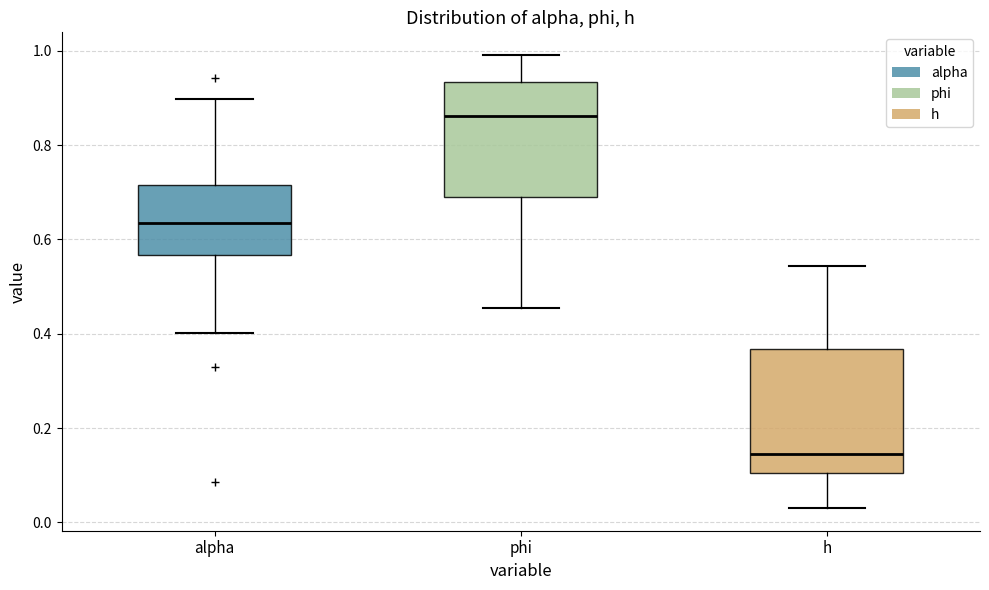

Reading left to right, transcribe this box plot: for each box, give where its median line is, the range the box spans, and where its two whiskers end, as read against the y-axis. The values are not printed on the chart, so give them approximately, as read against the axis.

alpha: median 0.64, box 0.56 to 0.72, whiskers 0.40 to 0.90
phi: median 0.86, box 0.68 to 0.94, whiskers 0.46 to 1.00
h: median 0.14, box 0.10 to 0.36, whiskers 0.04 to 0.54